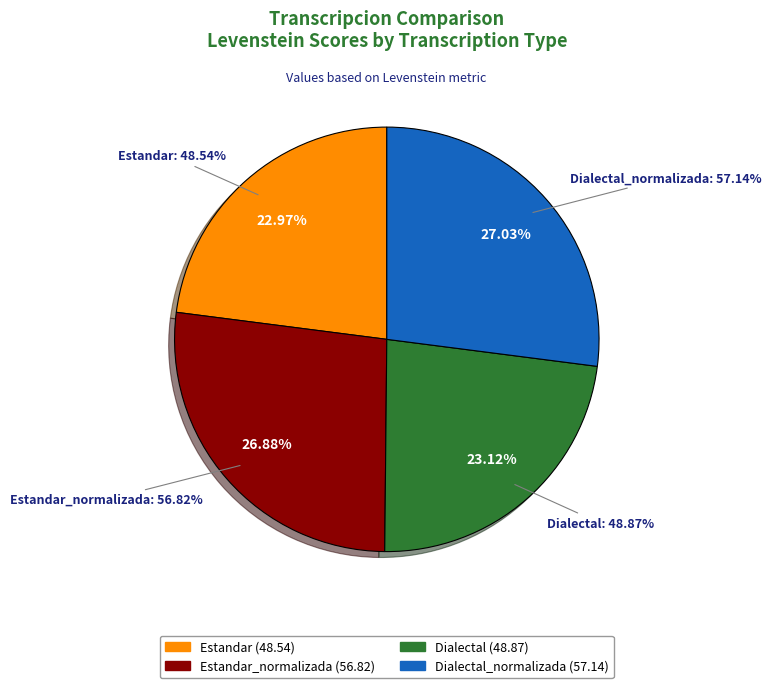

To the nearest percent, what percentage of the pie is Estandar?

23%